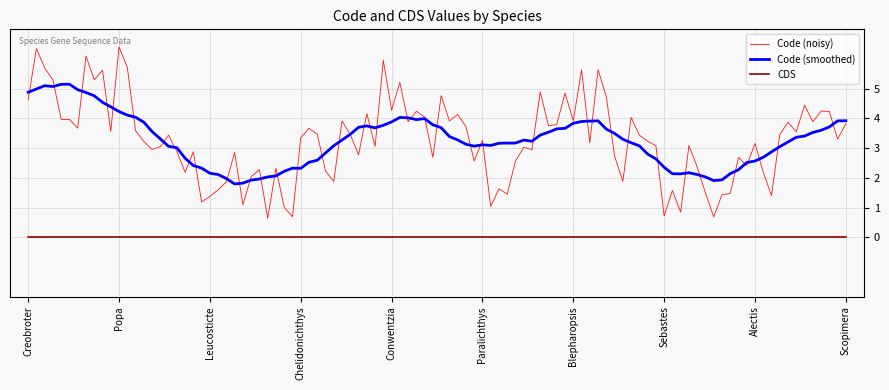

Is it true that Code equals 2 at Sebastes norvegicus?

True